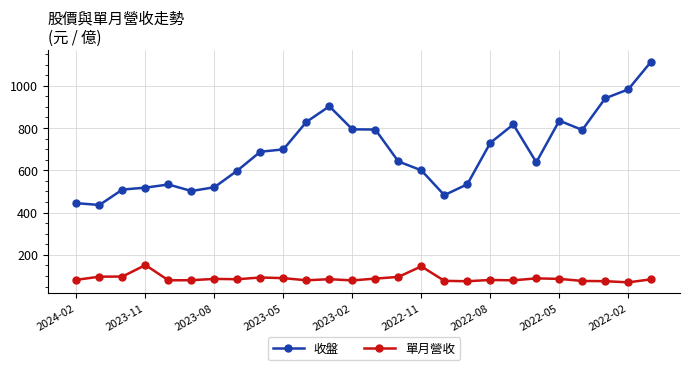

What is the minimum value shown in the chart?

69.9